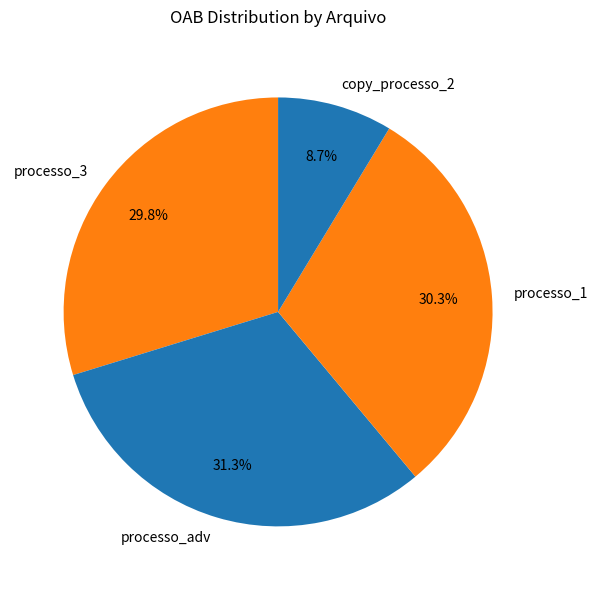

Between processo_1 and processo_adv, which is larger?

processo_adv